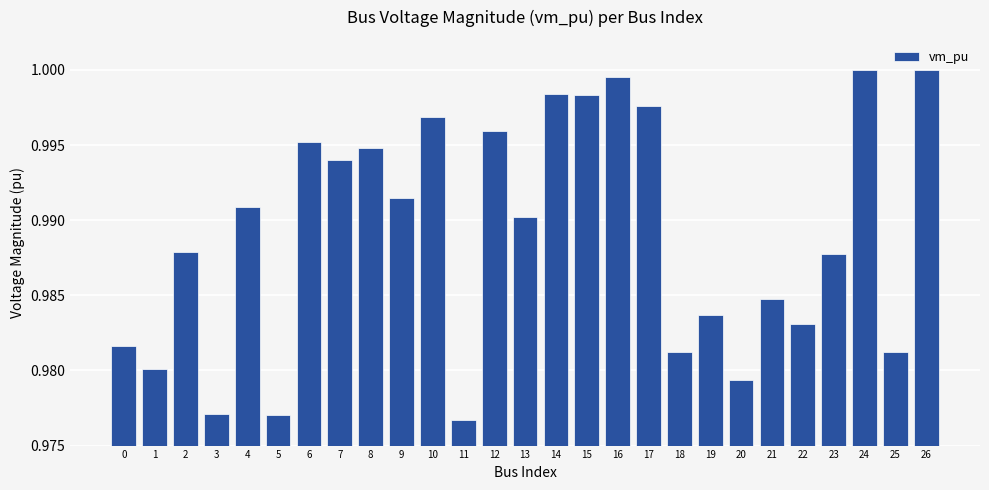

Between 19 and 3, which is larger?

19